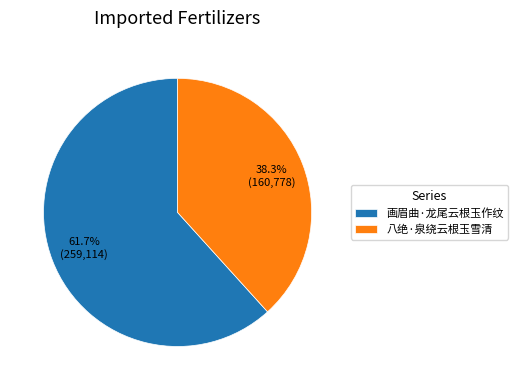

Approximately how many times larger is the value at 画眉曲·龙尾云根玉作纹 compared to 八绝·泉绕云根玉雪清?

1.6